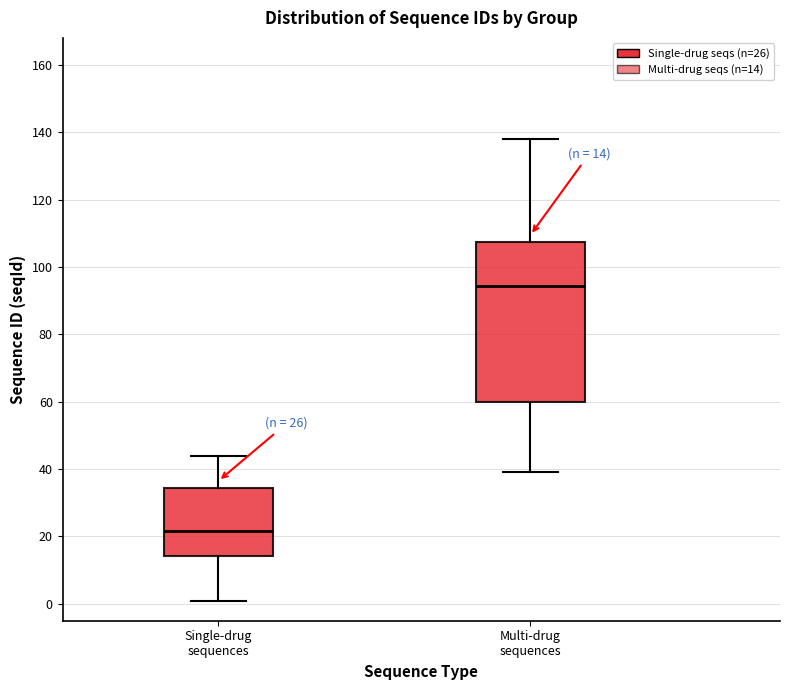

Which box has the lowest median line?

Single-drug sequences